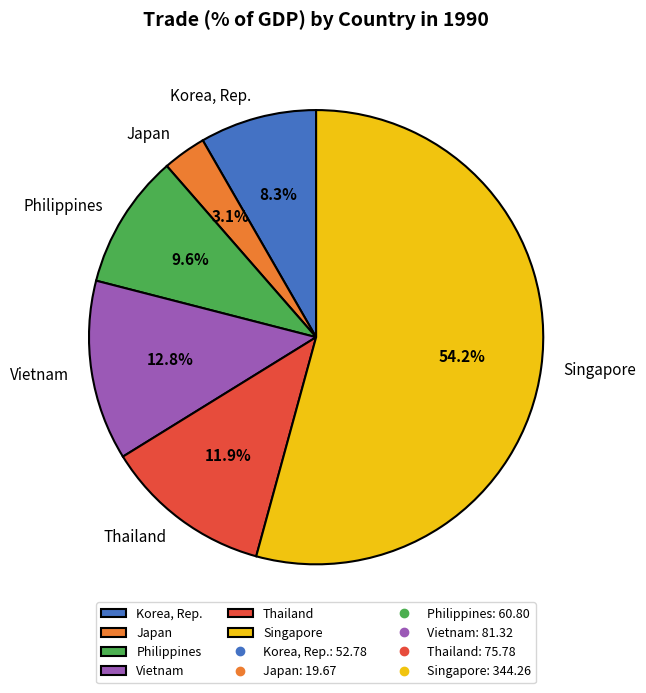

Is there any slice that represents more than half of the pie?

Yes